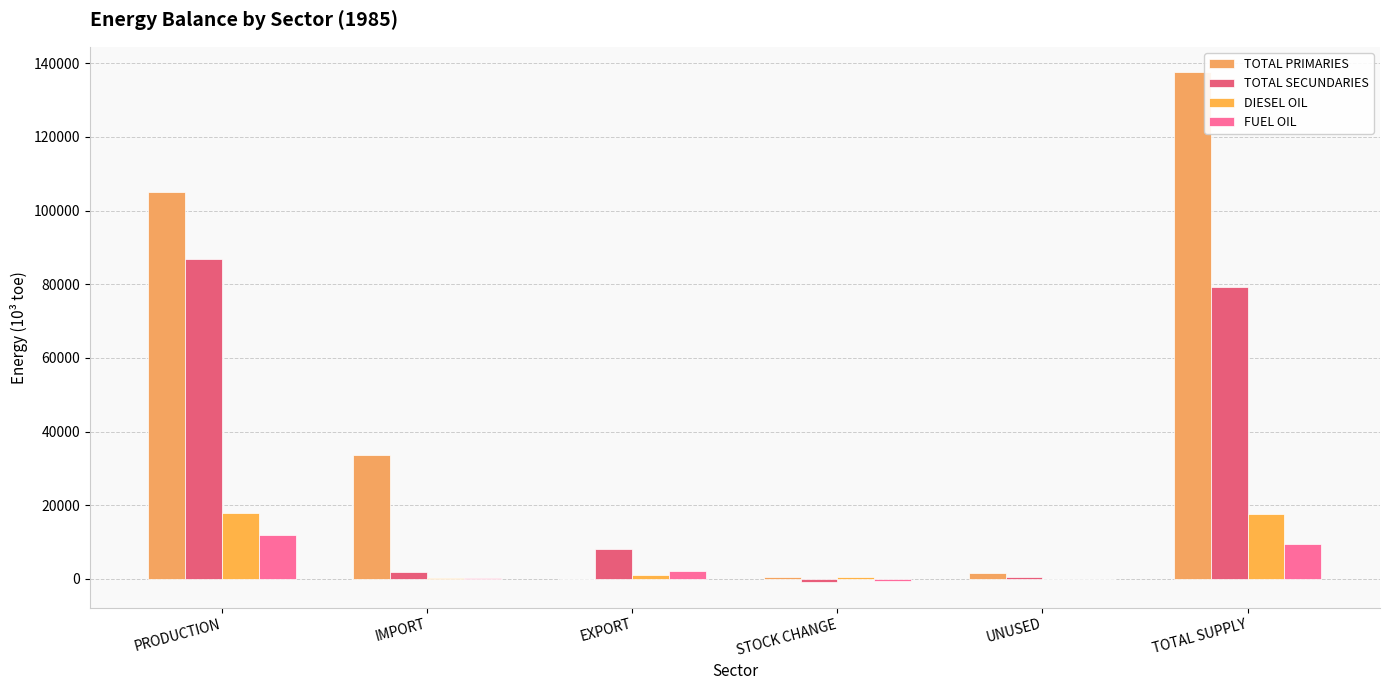

What is the difference between the maximum and minimum values in the DIESEL OIL series?

17790.3